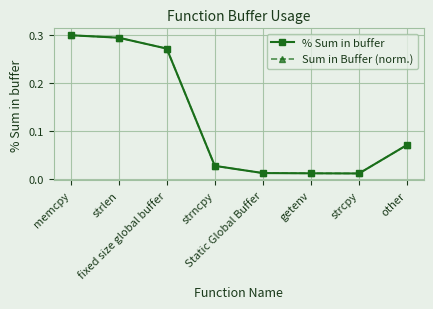

True or false: % Sum in buffer has more than 2 interior local peaks.

False